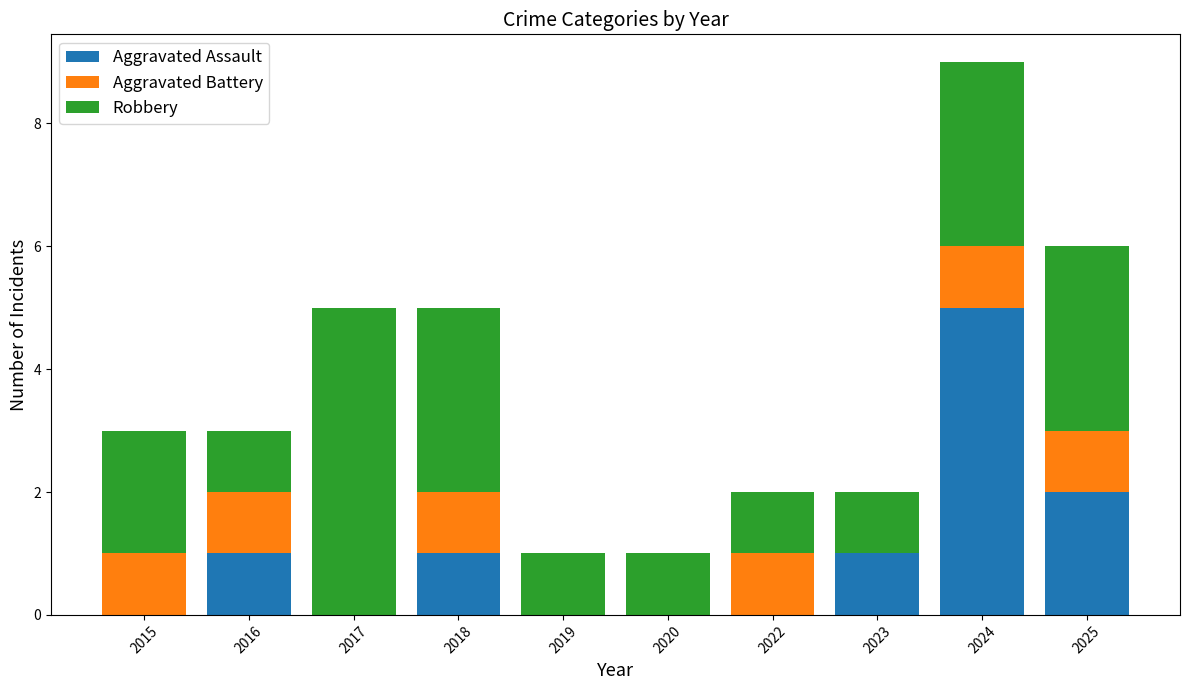

At which category is the sum across all series the highest?

2024